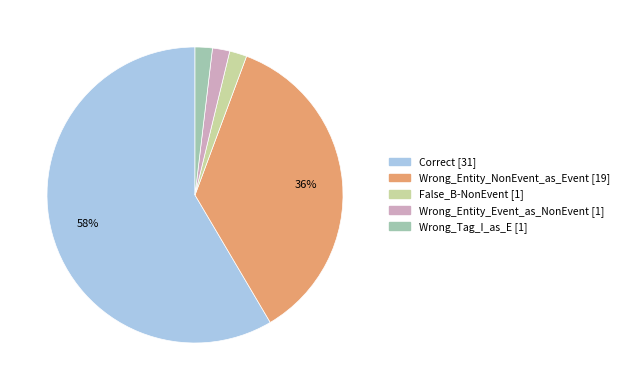

To the nearest percent, what portion does False_B-NonEvent represent?

2%